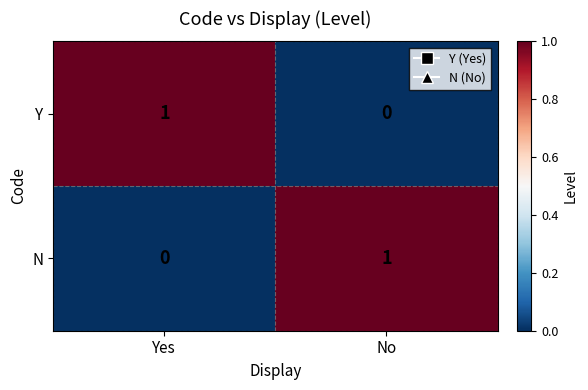

How many categories are shown in the chart?

2